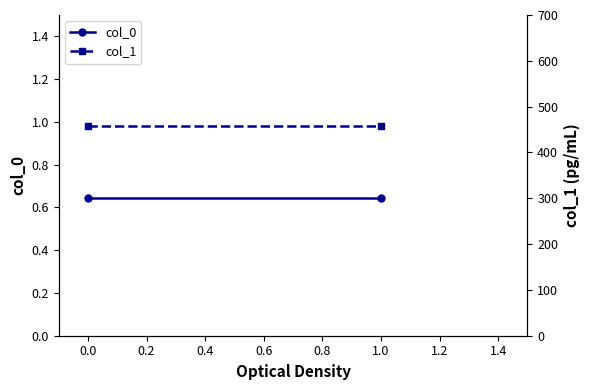

Rank the series by their average value, from lowest to highest.

col_0, col_1